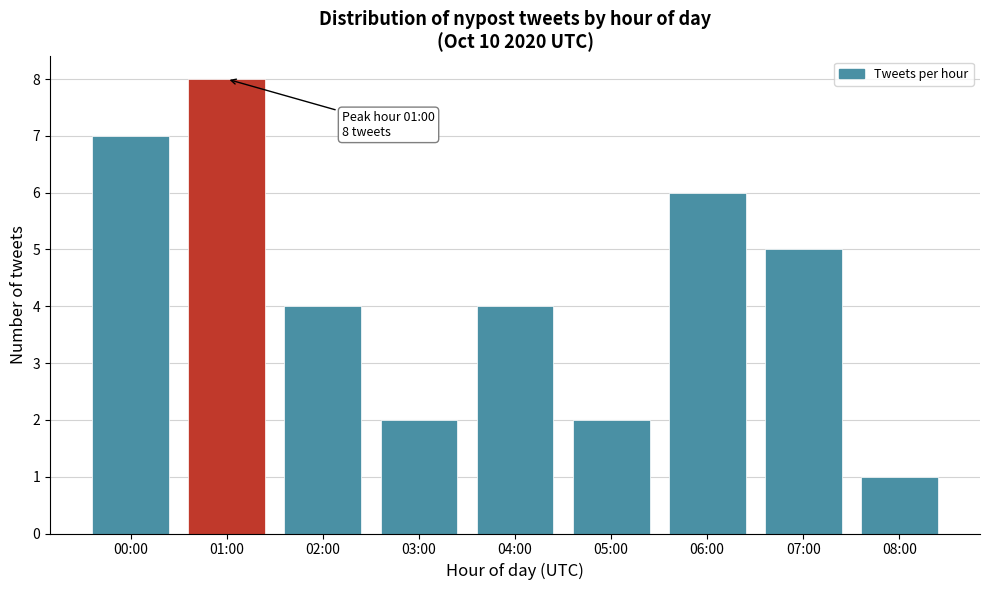

Reading left to right, list all the values displayed in this chart.

7	8	4	2	4	2	6	5	1